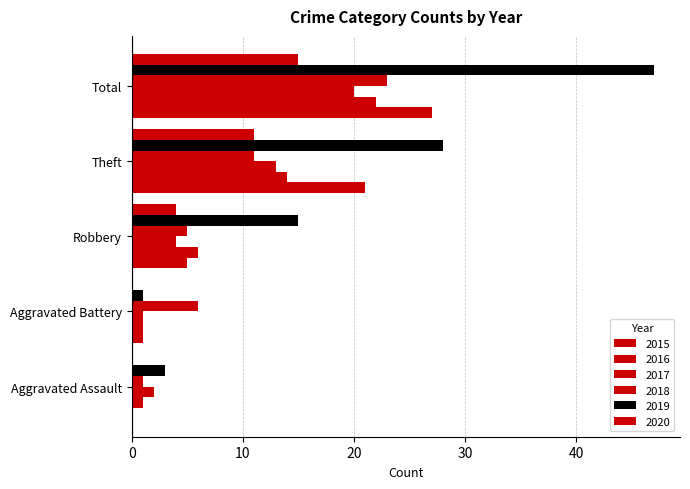

How many distinct data groups are displayed?

6